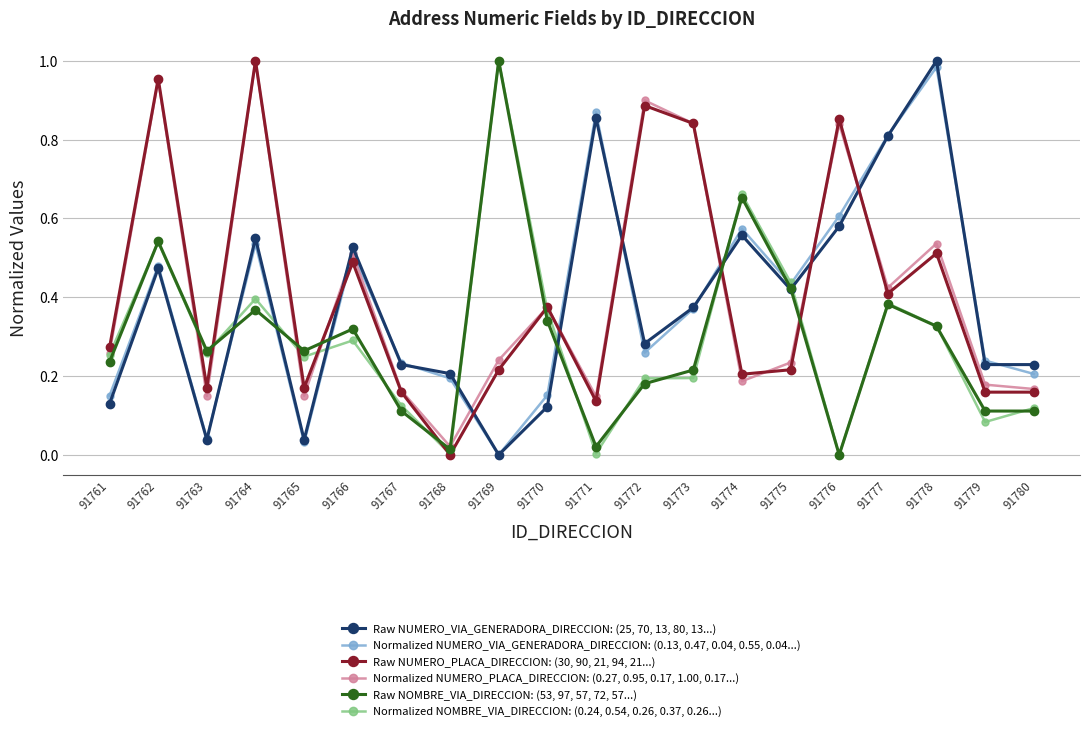

Where do Raw NUMERO_PLACA_DIRECCION: (30, 90, 21, 94, 21...) and Raw NUMERO_VIA_GENERADORA_DIRECCION: (25, 70, 13, 80, 13...) first cross each other?

91765 and 91766